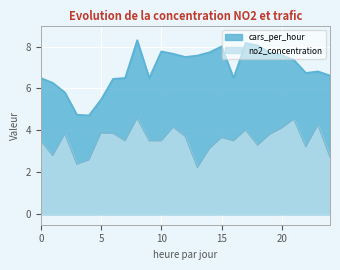

What are all the series names shown in the legend?

cars_per_hour, no2_concentration